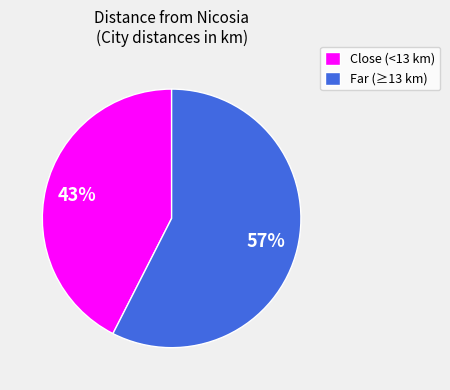

How many slices are in this pie chart?

2